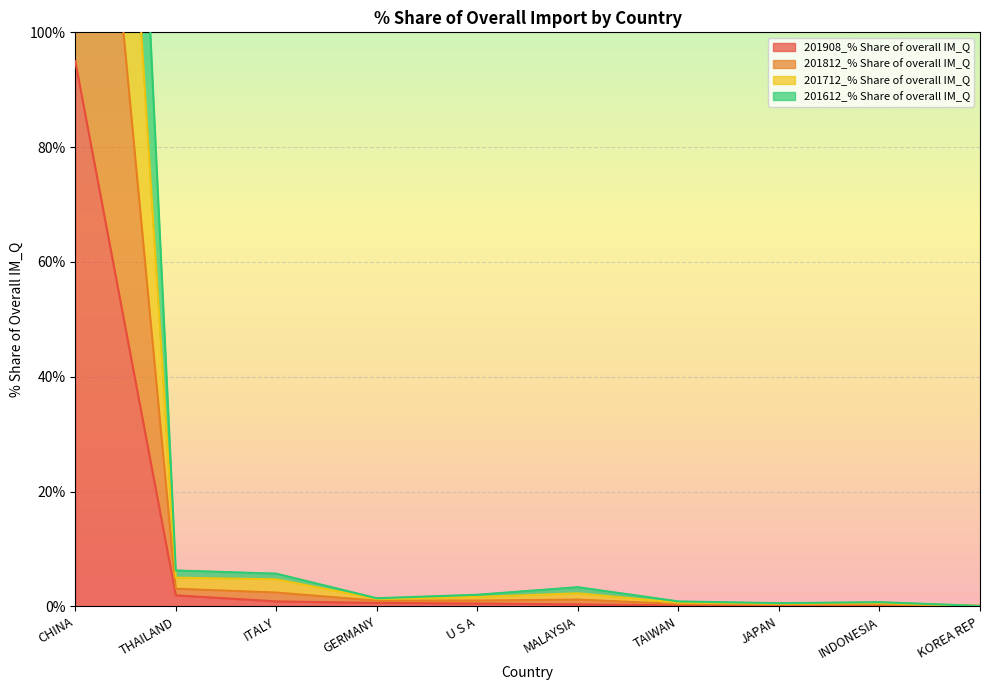

At how many categories does at least one series exceed 57?

1